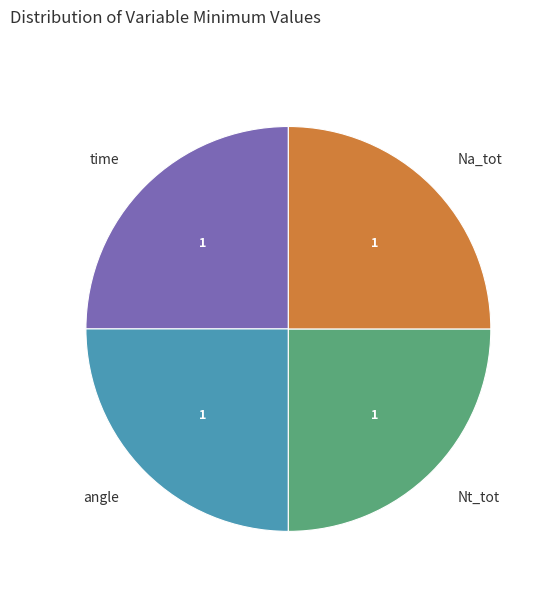

Approximately how many times larger is the value at time compared to Na_tot?

1.0